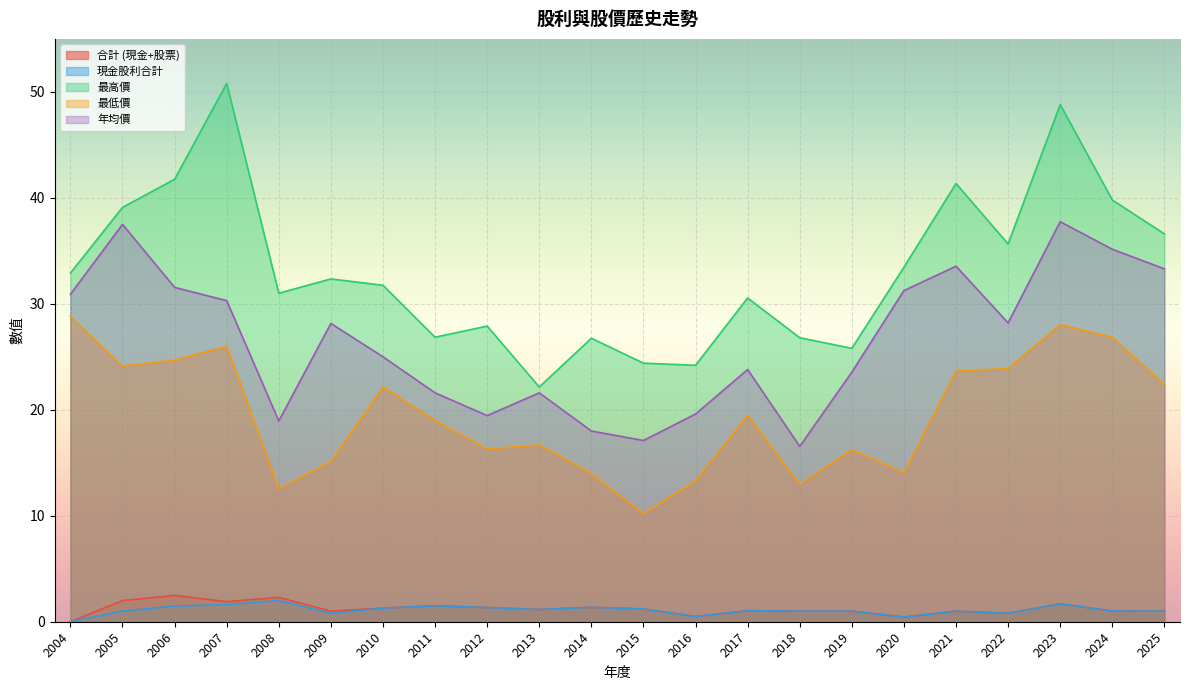

Which series changed the most between 2015 and 2004?

最低價